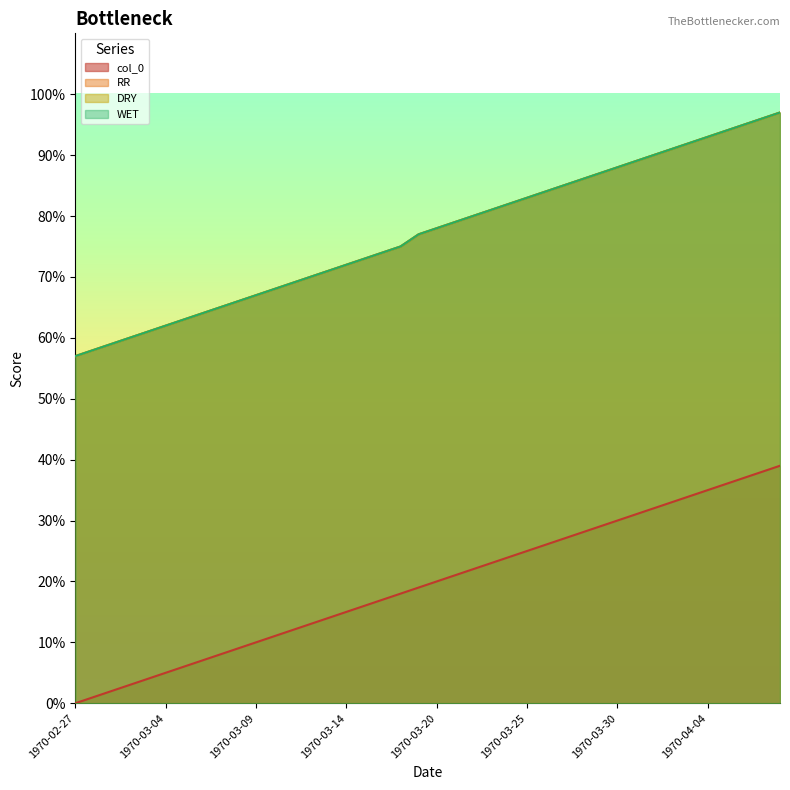

True or false: DRY and RR intersect in this chart.

False